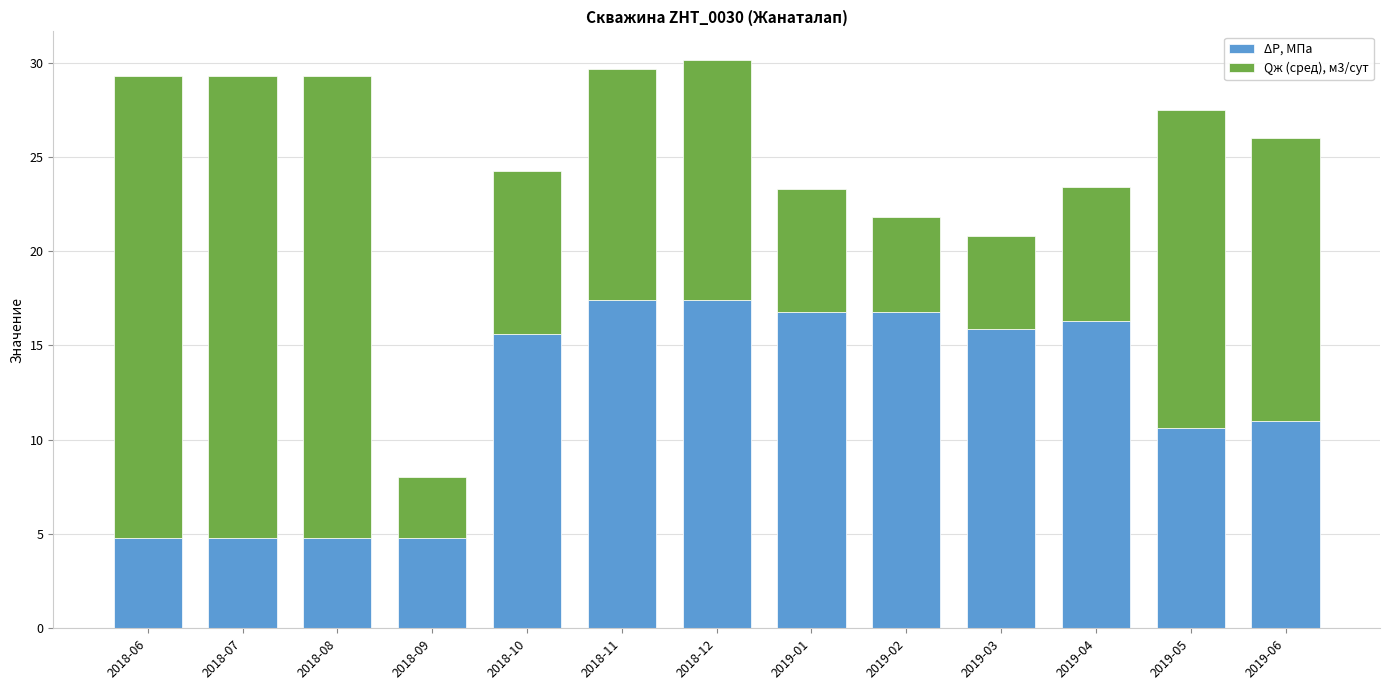

Reading left to right, what are the values for ΔP, МПа?

2018-06=4.8	2018-07=4.8	2018-08=4.8	2018-09=4.8	2018-10=15.6	2018-11=17.4	2018-12=17.4	2019-01=16.8	2019-02=16.8	2019-03=15.9	2019-04=16.3	2019-05=10.6	2019-06=11.0